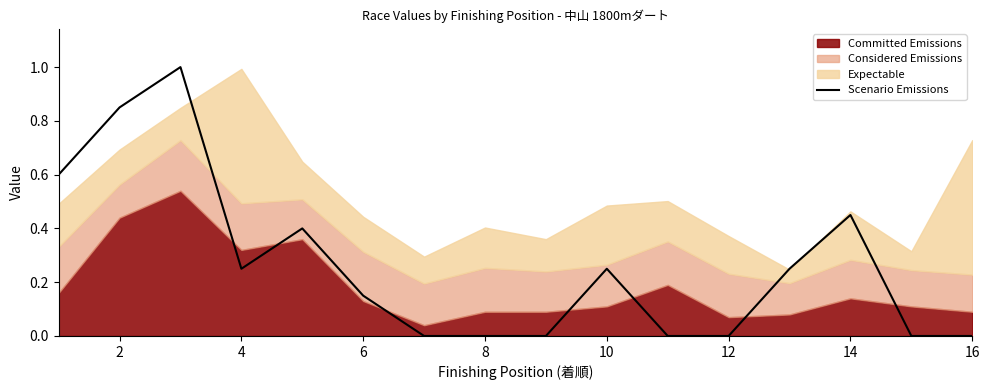

What is the maximum value for Scenario Emissions?

1.0